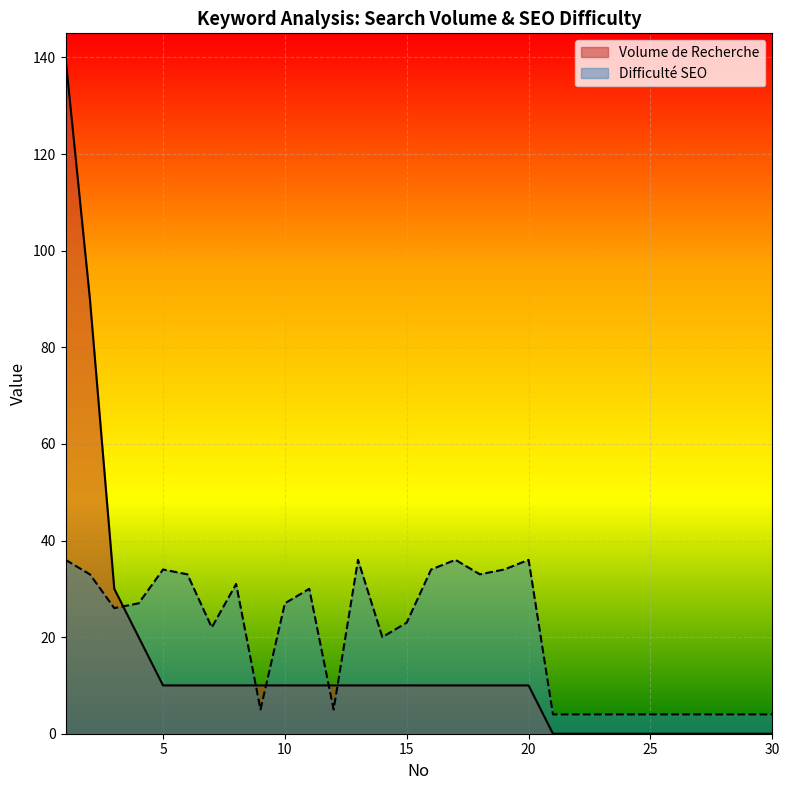

What is the total value across all series at 8?

41